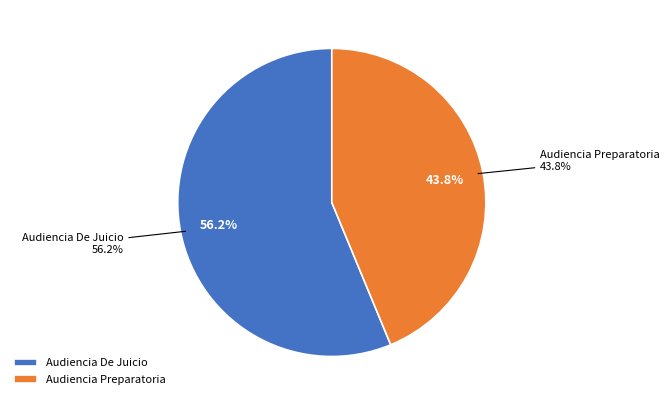

To the nearest percent, what is the difference between the largest and smallest slice percentages?

12%